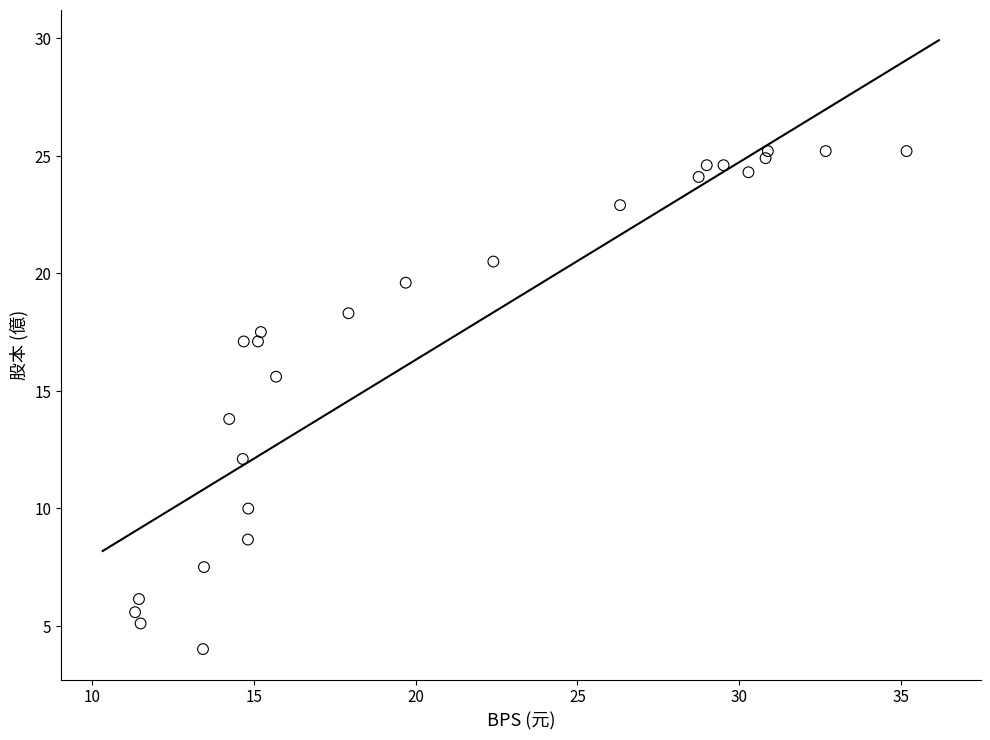

What is the range of Y values (max minus min)?

21.2